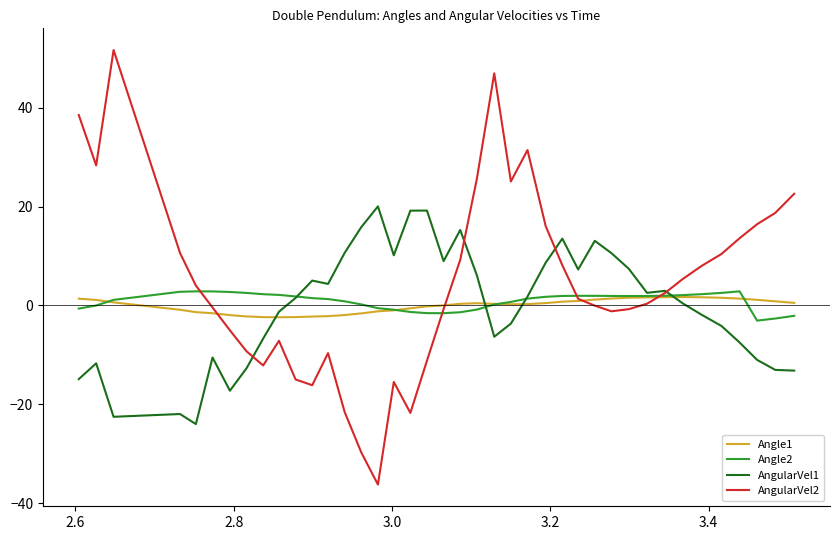

In AngularVel2, how many points are lower than both neighbors (excluding endpoints)?

7